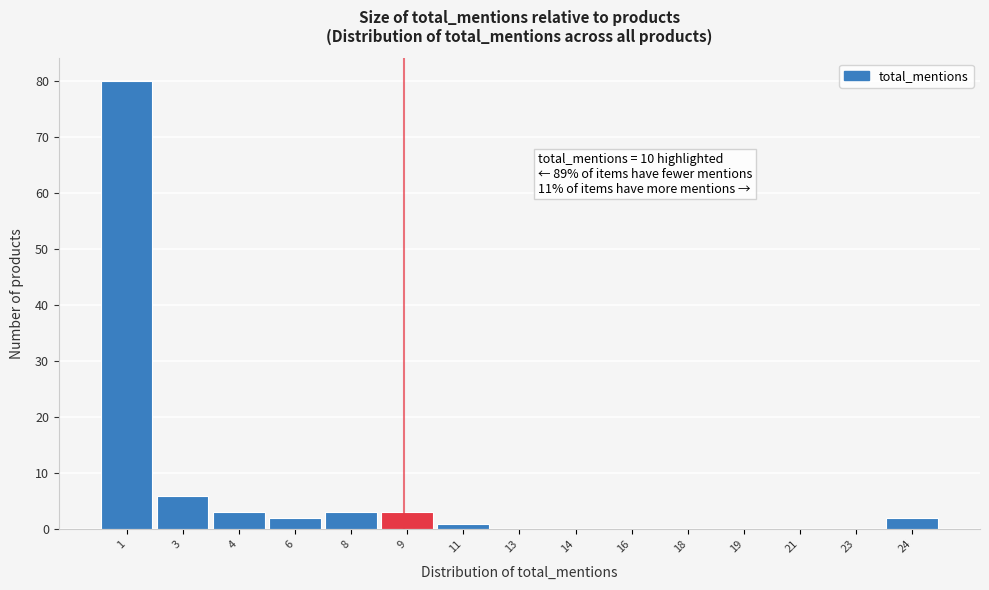

Reading left to right, extract all data points from this chart.

1=80	3=6	4=3	6=2	8=3	9=3	11=1	13=0	14=0	16=0	18=0	19=0	21=0	23=0	24=2